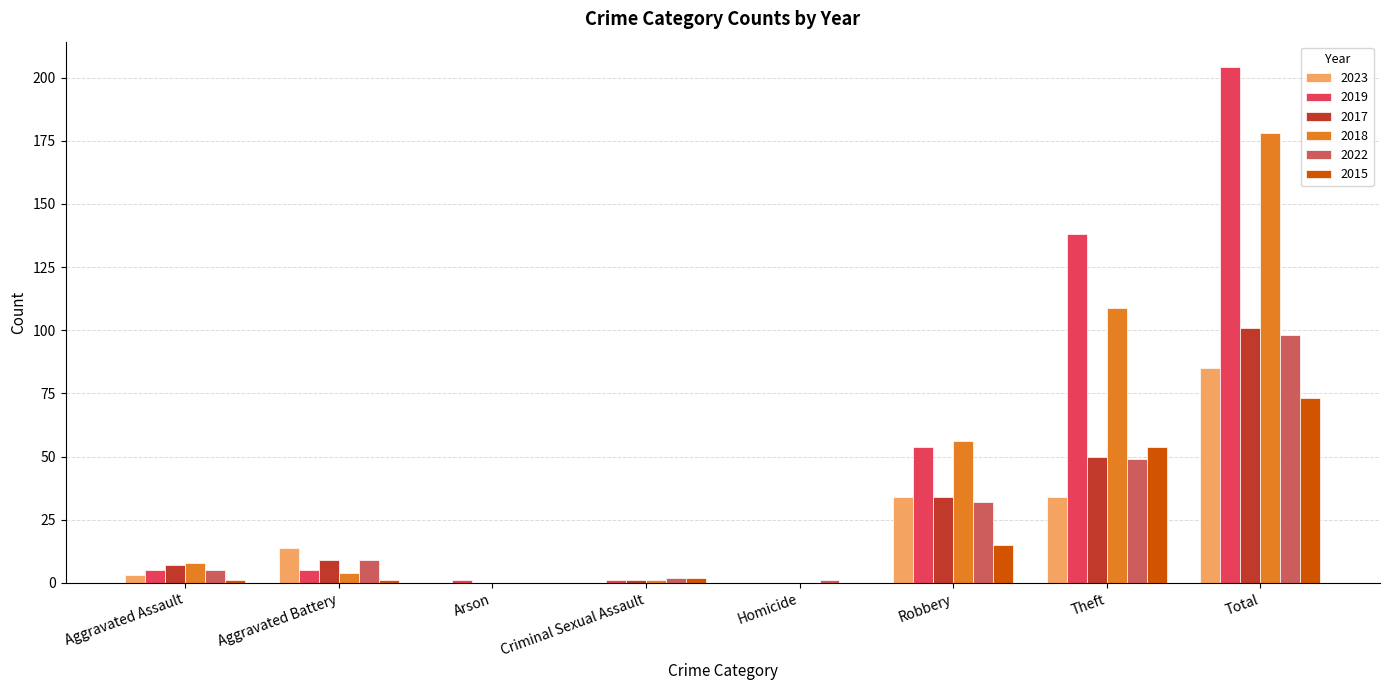

What is the total value across all series at Aggravated Assault?

29